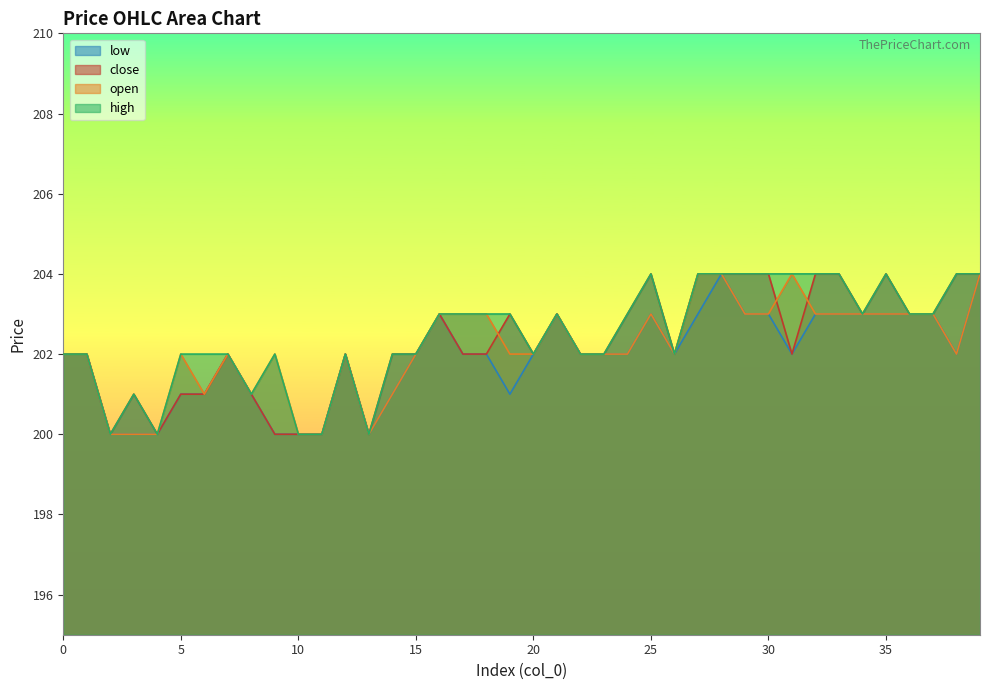

The open series shows 288 at 0. True or false?

False